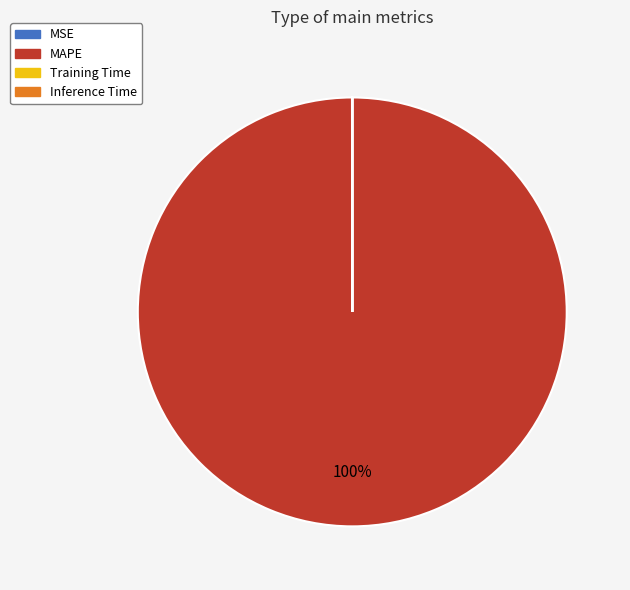

To the nearest percent, what percentage of the pie is MAPE?

100%